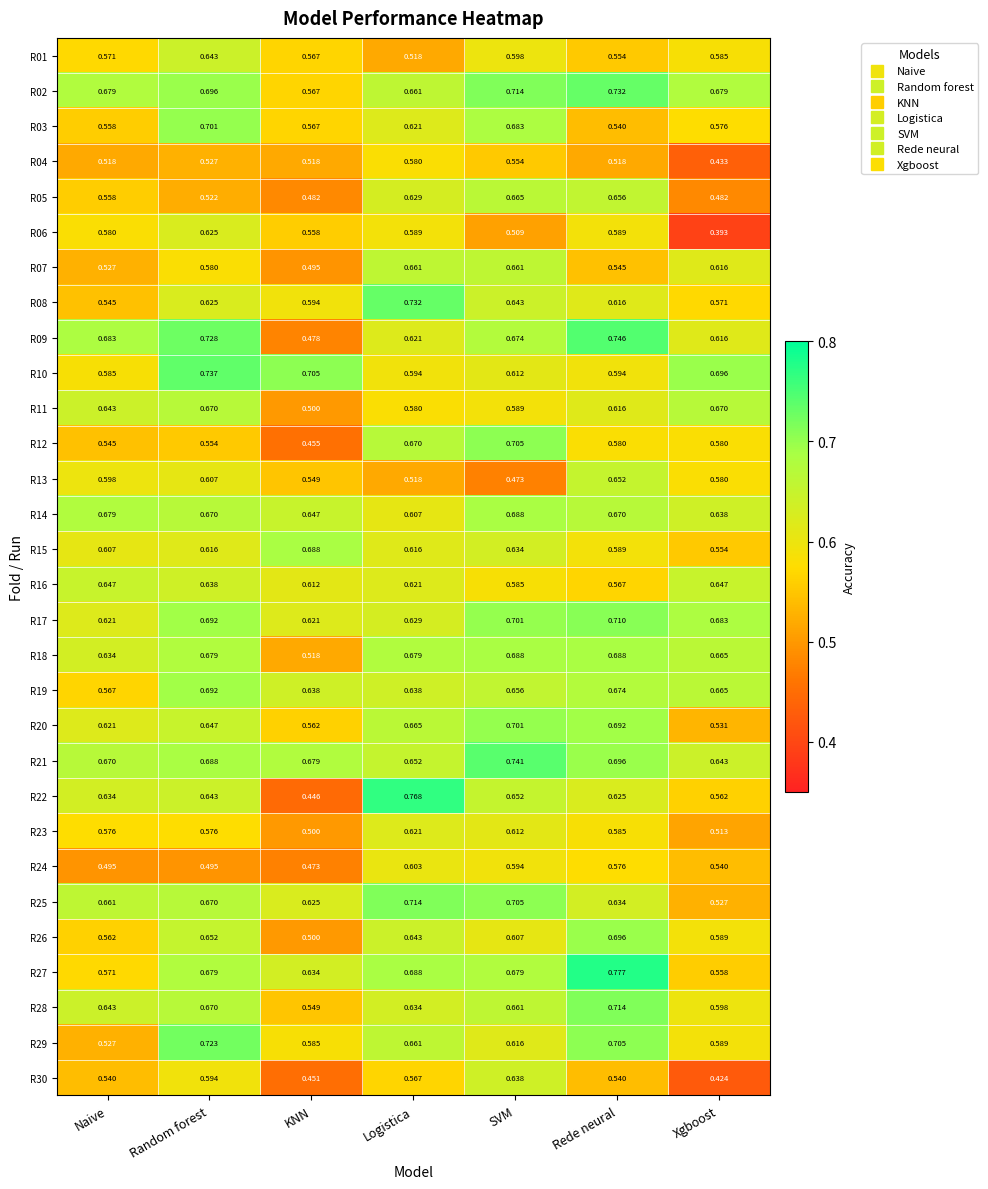

Which label corresponds to the largest value in the chart?

Rede neural